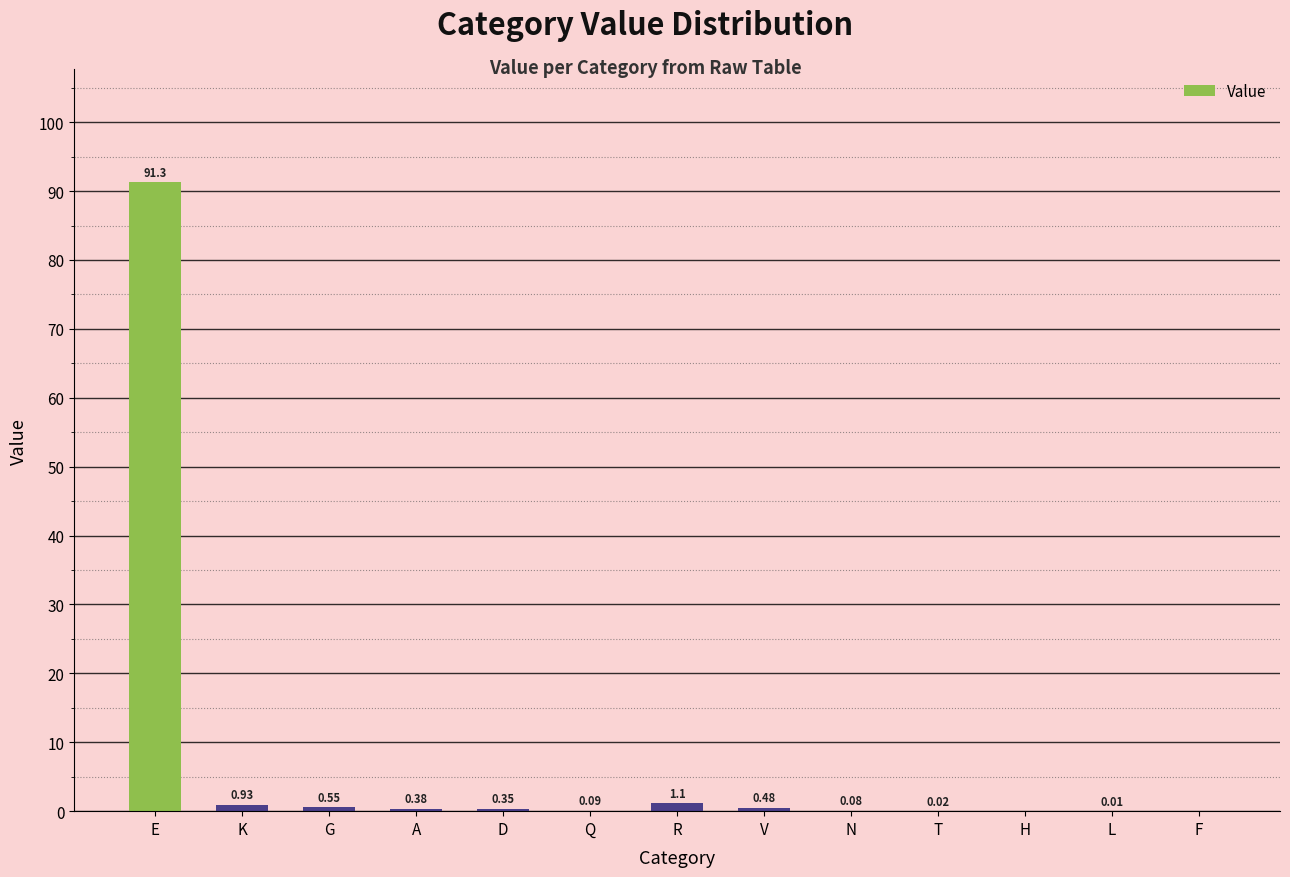

What is the sum of all values?

95.3